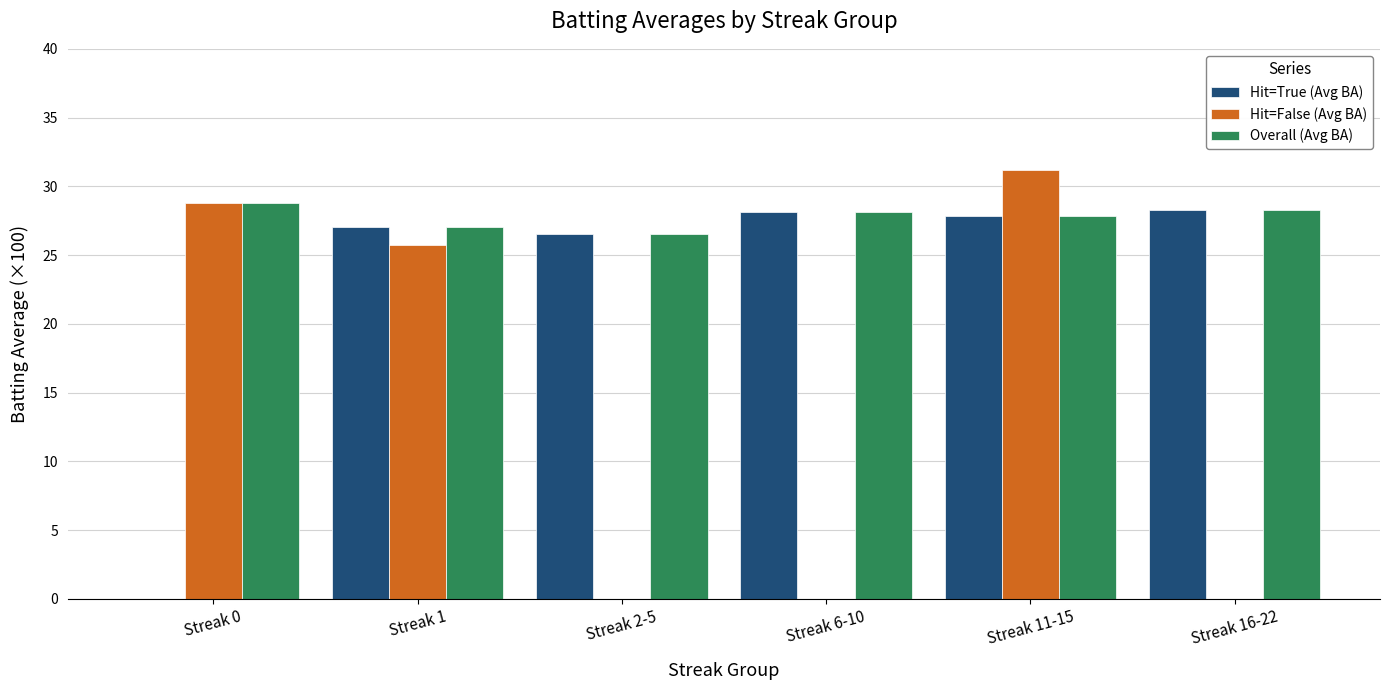

What is the difference between the Overall (Avg BA) values at Streak 0 and Streak 6-10?

0.7